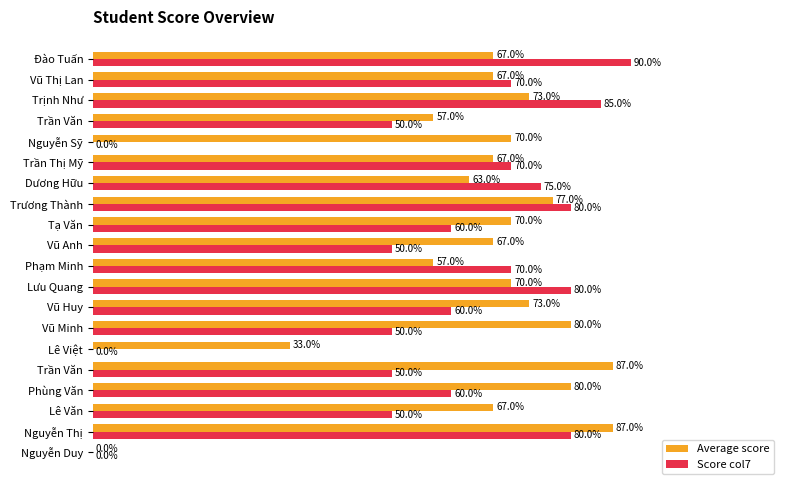

What are all the series names shown in the legend?

Average score, Score col7